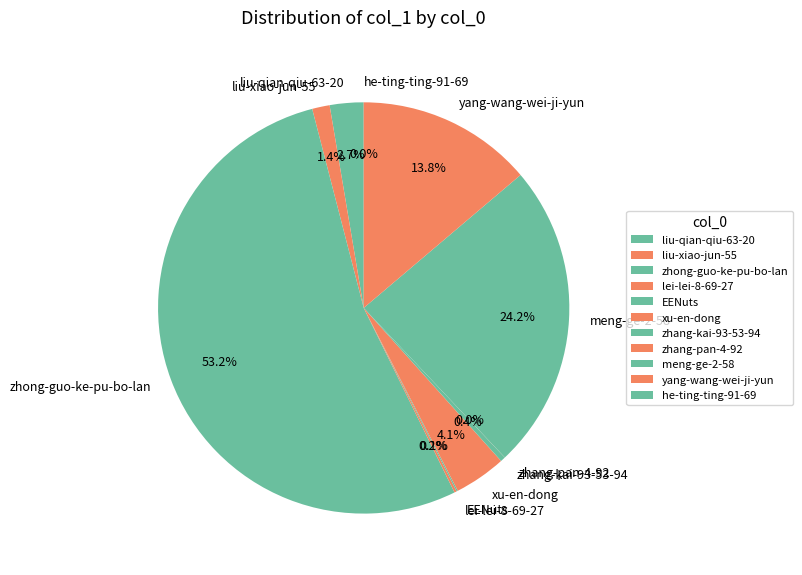

Which category has the biggest portion of the pie?

zhong-guo-ke-pu-bo-lan